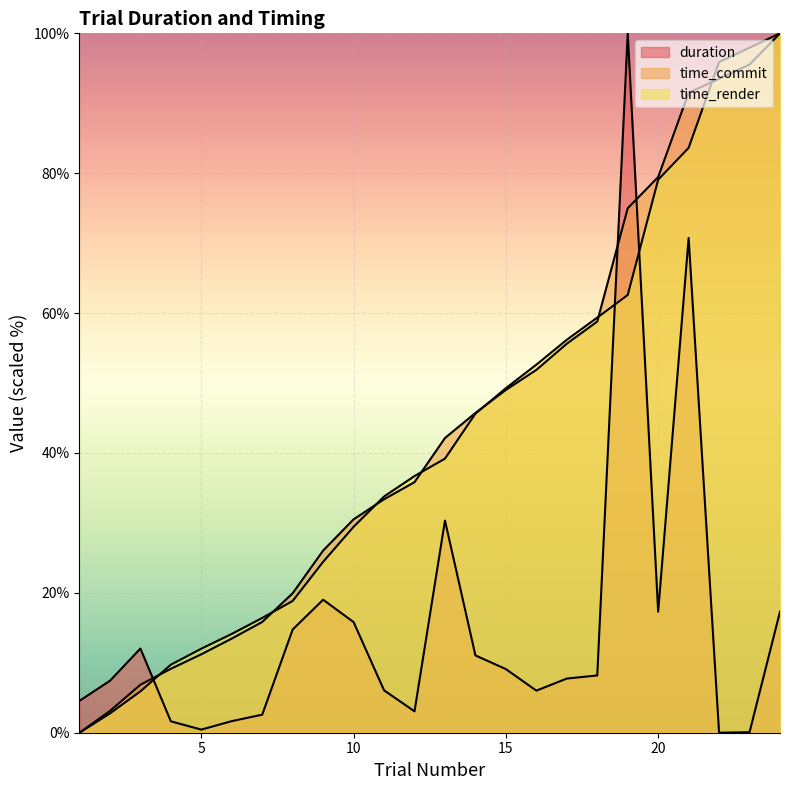

What is the maximum value for duration?

100.0